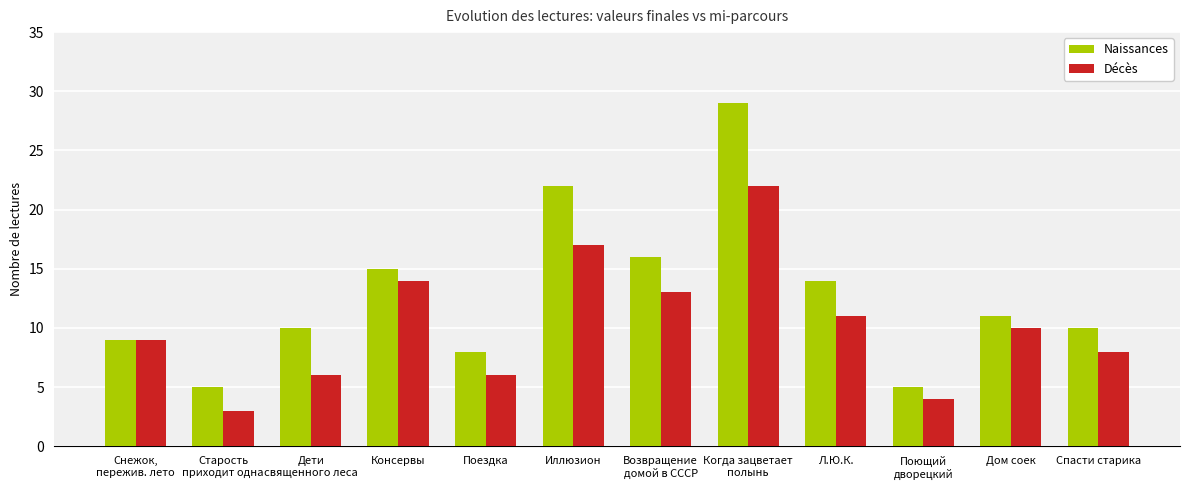

At which category is the sum across all series the highest?

Когда зацветает
полынь